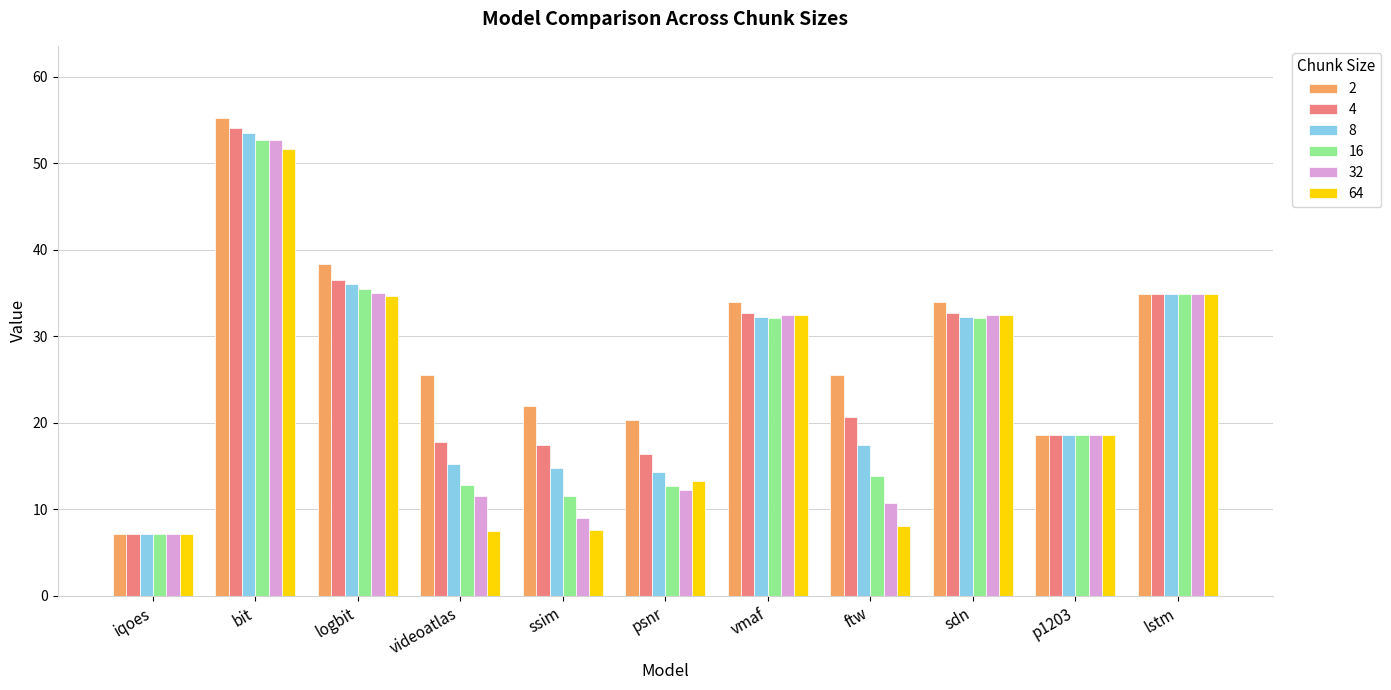

Is it true that 64 equals 23.4 at lstm?

False